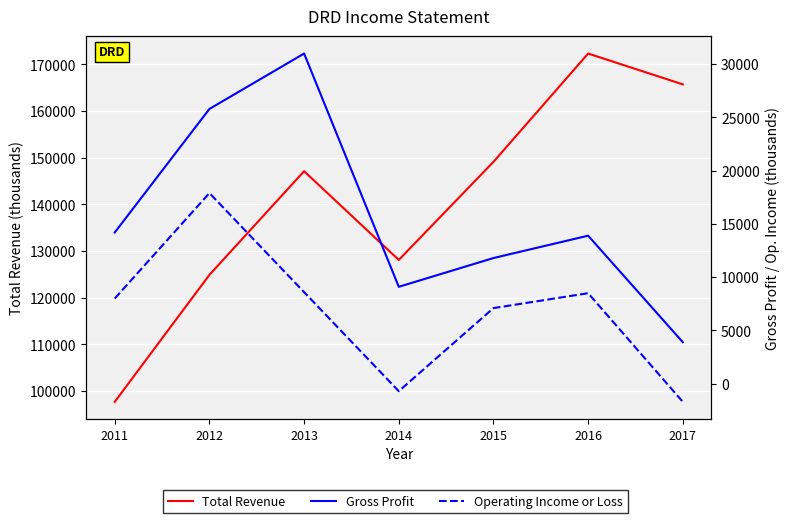

What is the sum of the Total Revenue values at 2017 and 2013?

312800